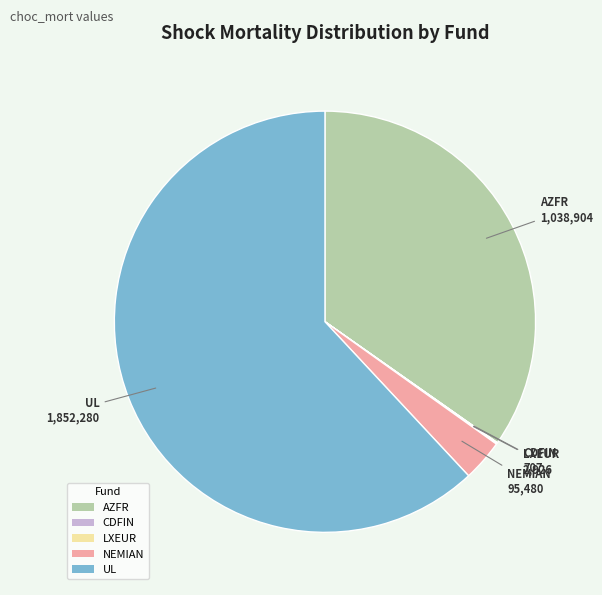

What is the majority slice?

UL